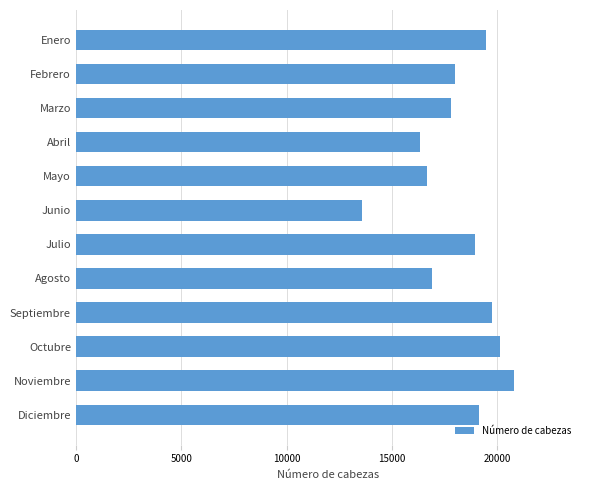

Is it true that the value at Noviembre is 8646?

False